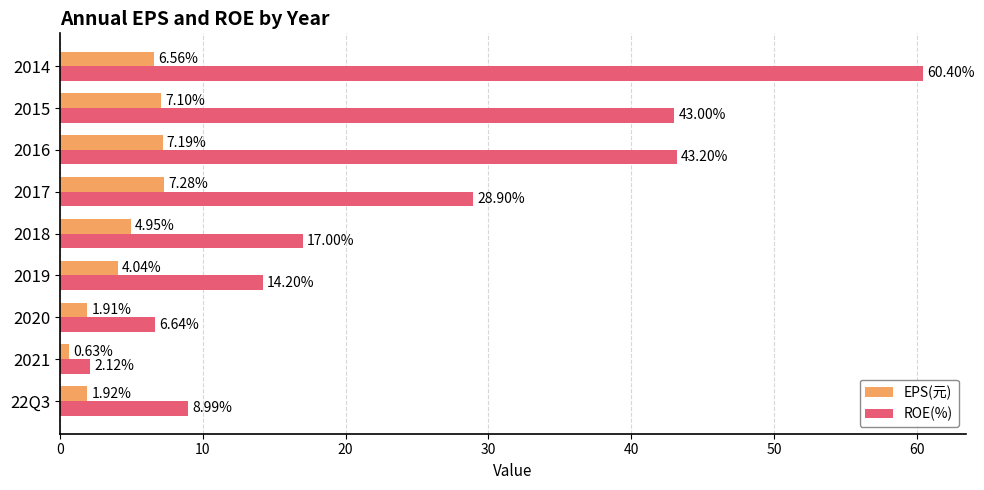

At which category is the sum across all series the highest?

2014